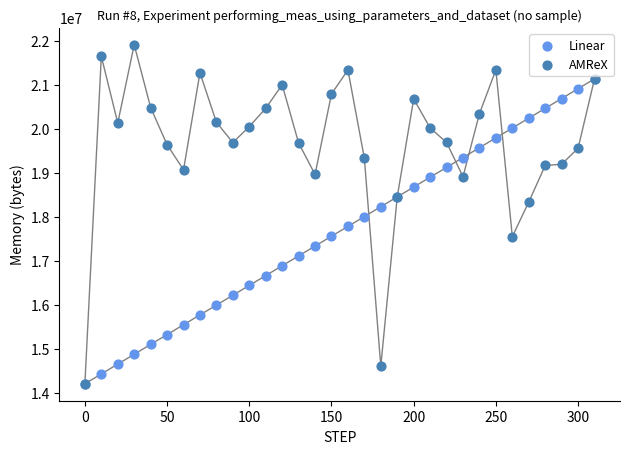

Which series has the widest spread of Y values?

AMReX